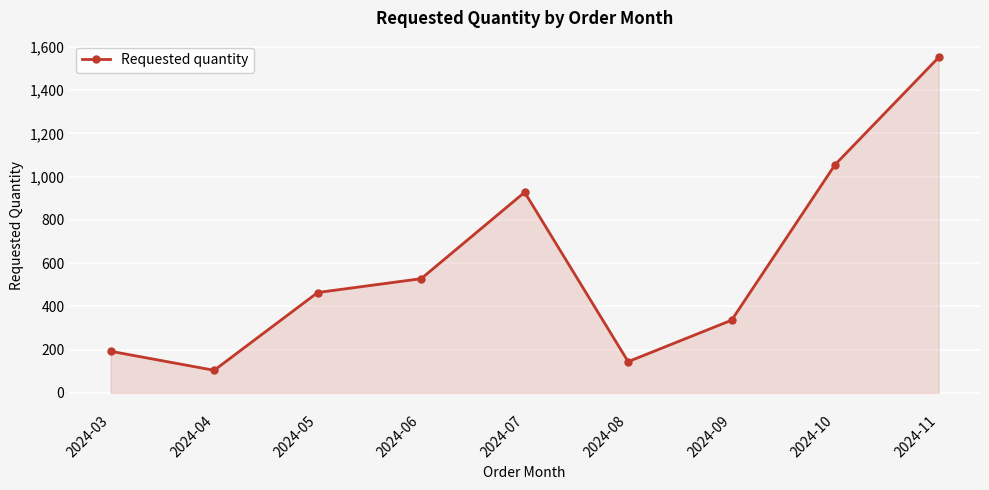

What is the ratio of the value at 2024-08 to the value at 2024-10?

0.1